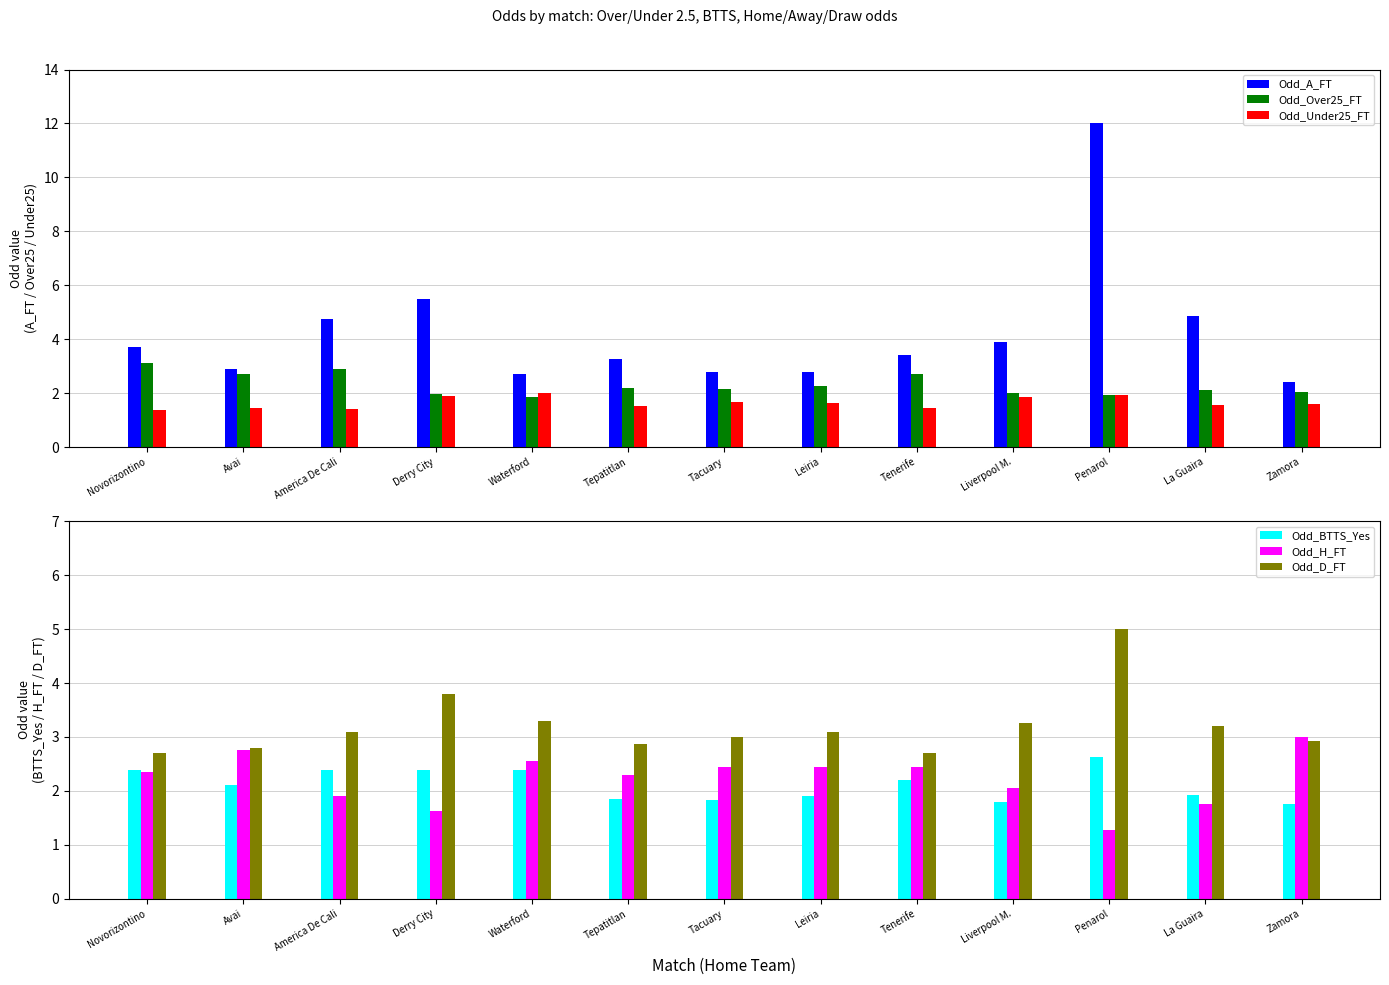

What is the difference between the Odd_Over25_FT values at Avai and Leiria?

0.5